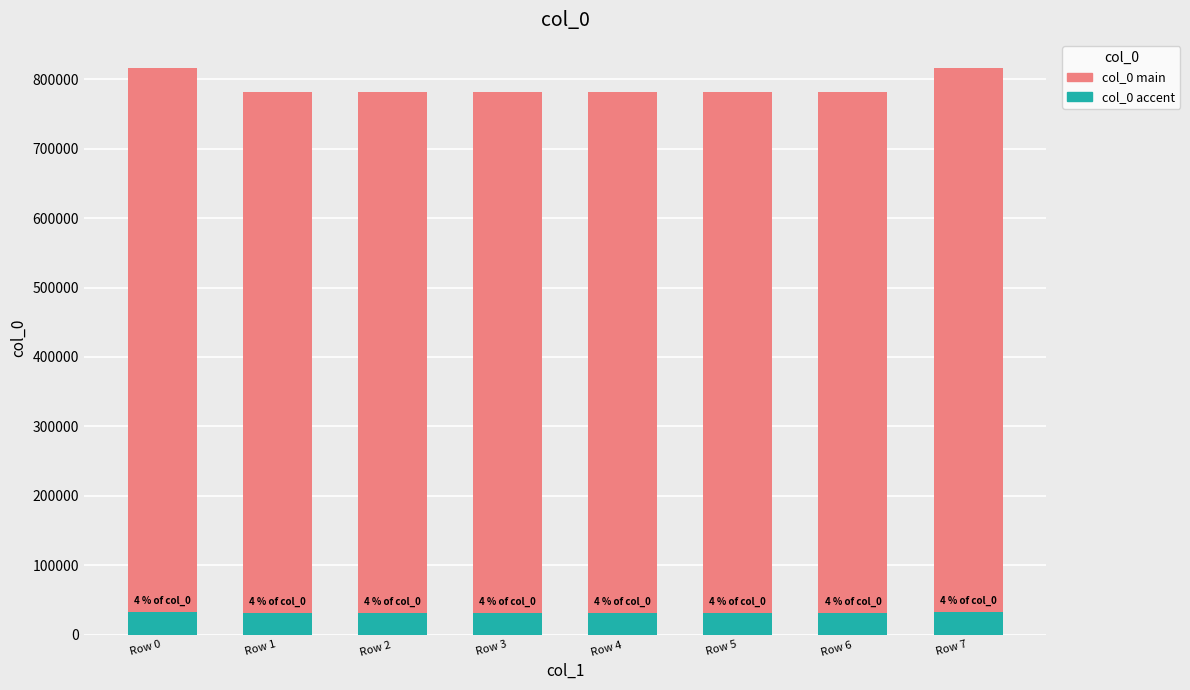

What is the value of the col_0 (accent) bar at the 2nd from the left?

31268.4